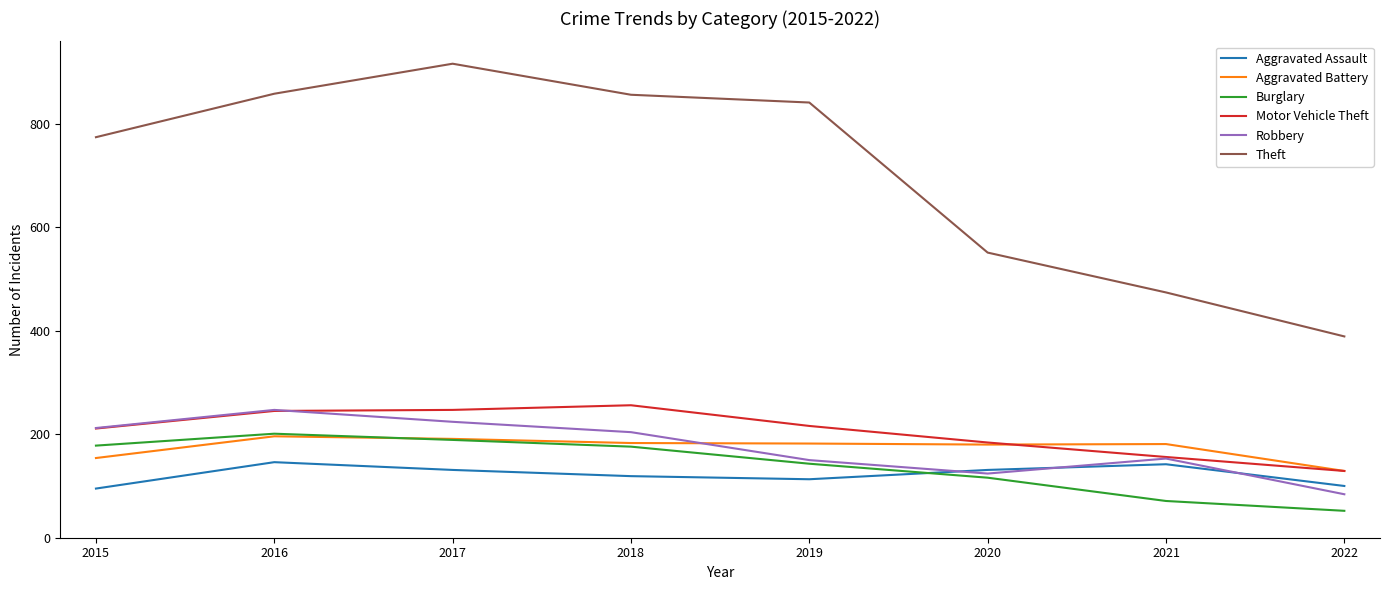

True or false: Aggravated Assault has a value of 142 at 2021.

True